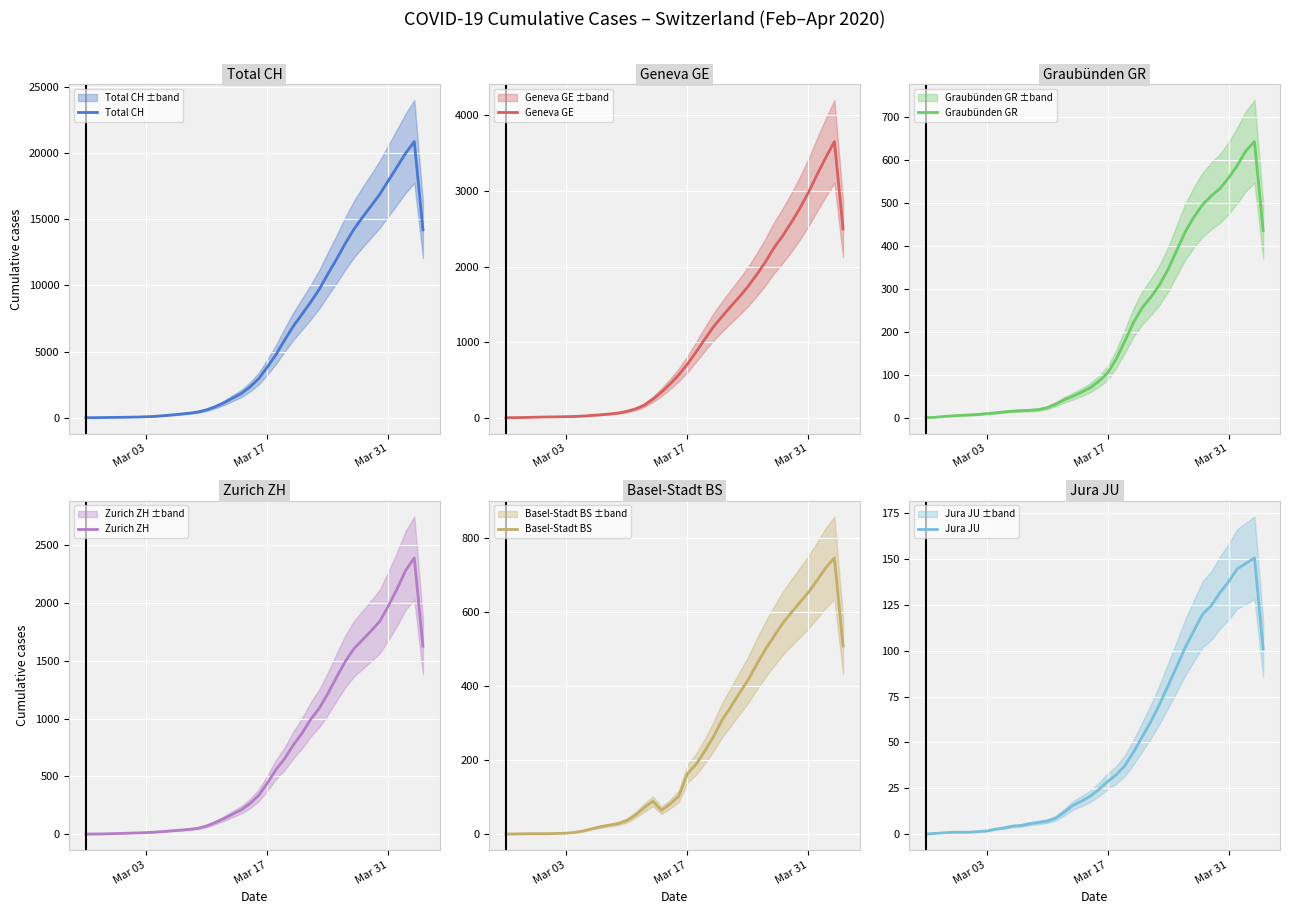

Where does the Geneva GE series first go above 567?

Mar 17